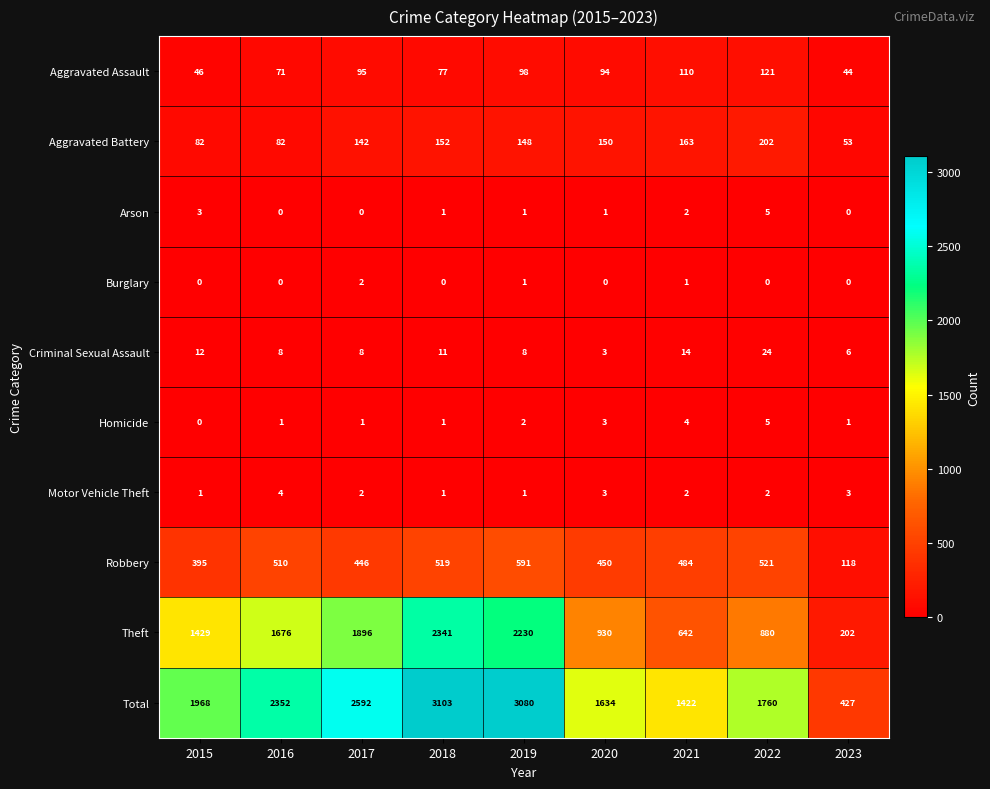

How many values in Homicide are above zero?

8